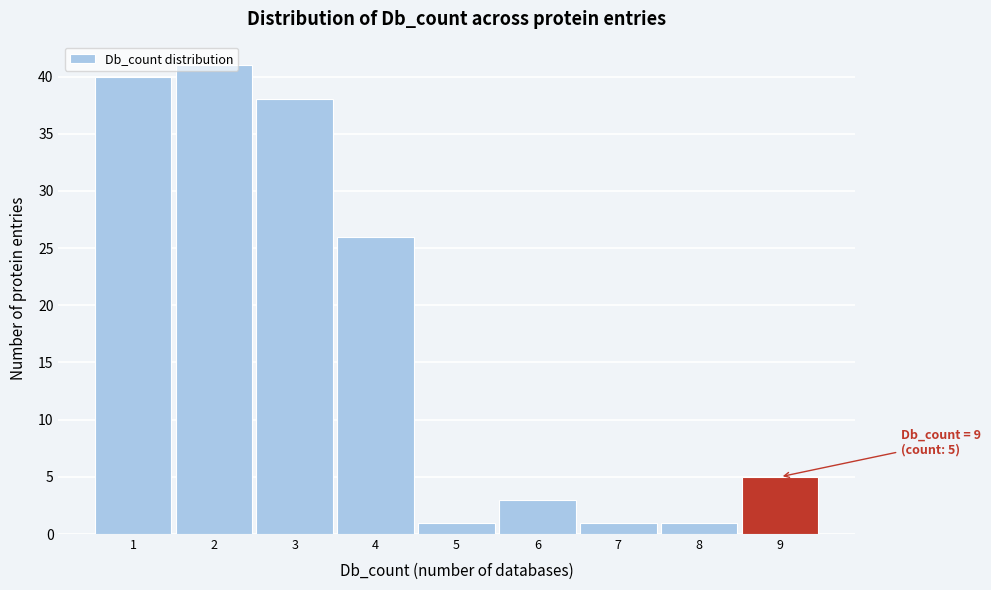

Which range on the x-axis has the tallest bar?

1.5 to 2.5